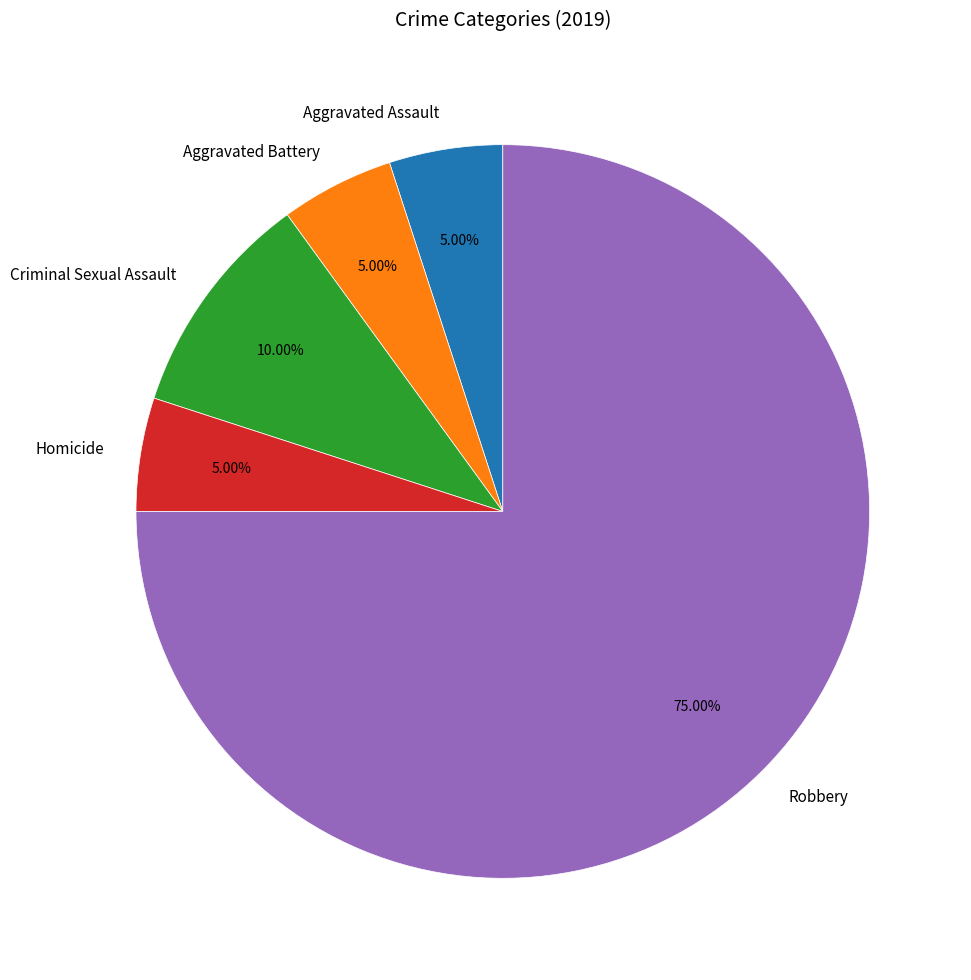

Approximately how many times larger is the value at Robbery compared to Homicide?

15.0